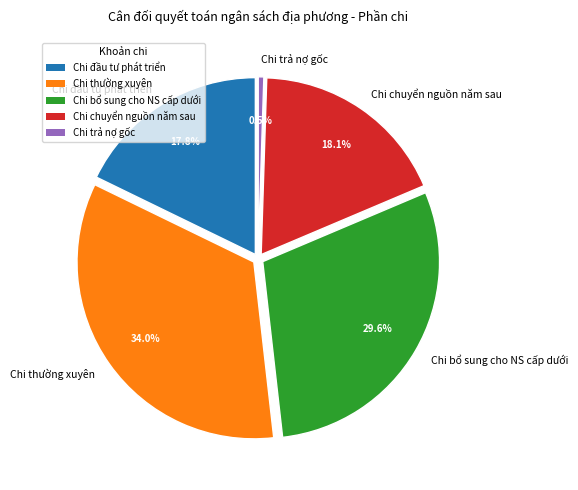

Rank the categories by value from highest to lowest.

Chi thường xuyên, Chi bổ sung cho NS cấp dưới, Chi chuyển nguồn năm sau, Chi đầu tư phát triển, Chi trả nợ gốc